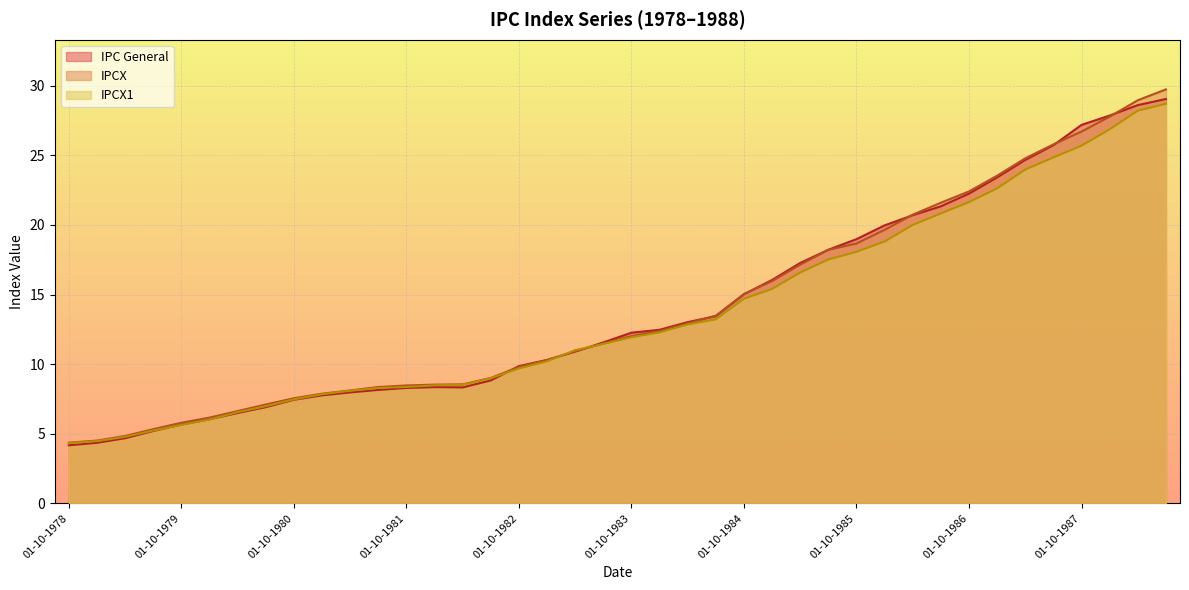

The IPCX1 series shows 5.6 at 01-10-1979. True or false?

True